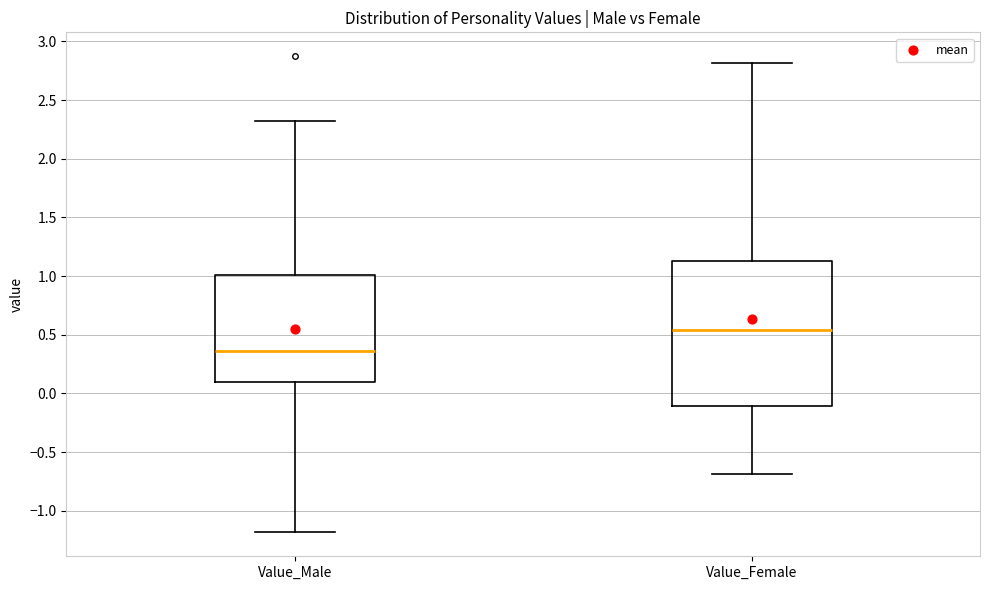

Reading left to right, read every box against the y-axis: the position of its median line, the range the box covers, and the ends of its whiskers. The values are not printed on the chart, so give them approximately, as read against the axis.

Value_Male: median 0.35, box 0.10 to 1.00, whiskers -1.20 to 2.30
Value_Female: median 0.55, box -0.10 to 1.15, whiskers -0.70 to 2.80